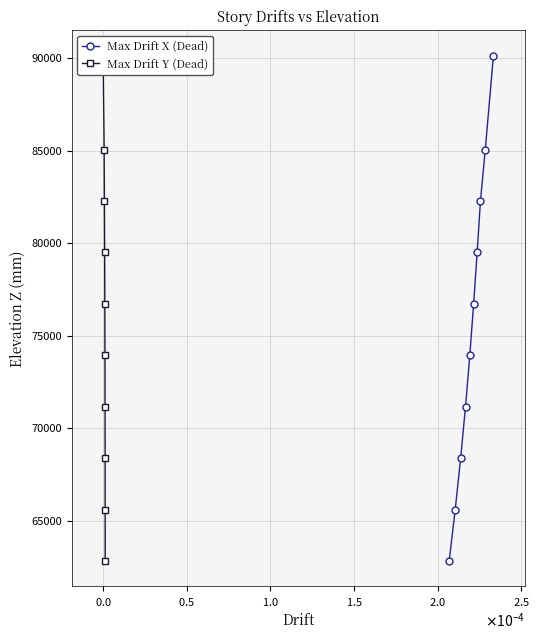

What is the minimum value for Max Drift X (Dead)?

62840